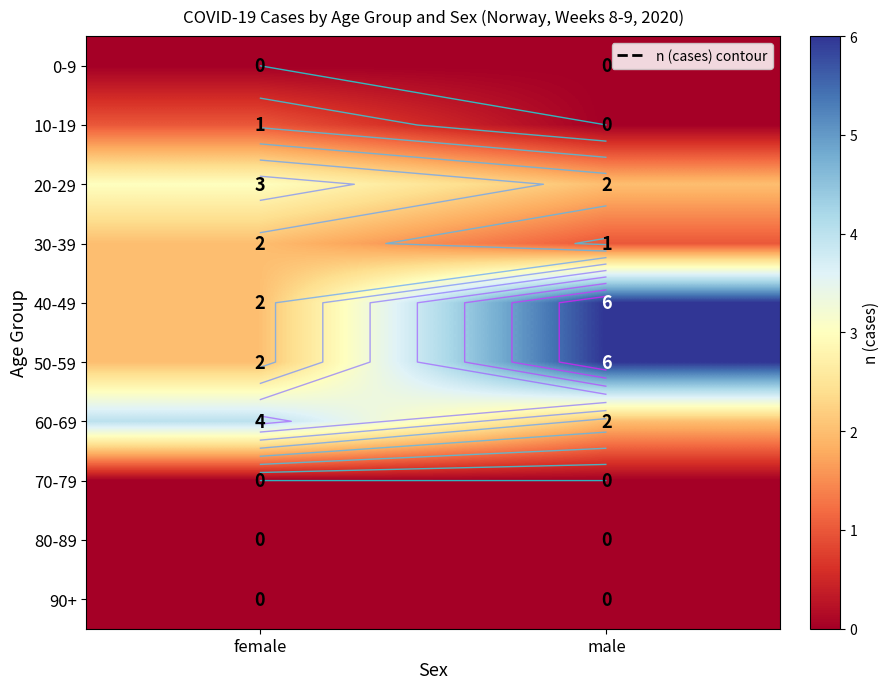

The value of 10-19 at female is 2. True or false?

False